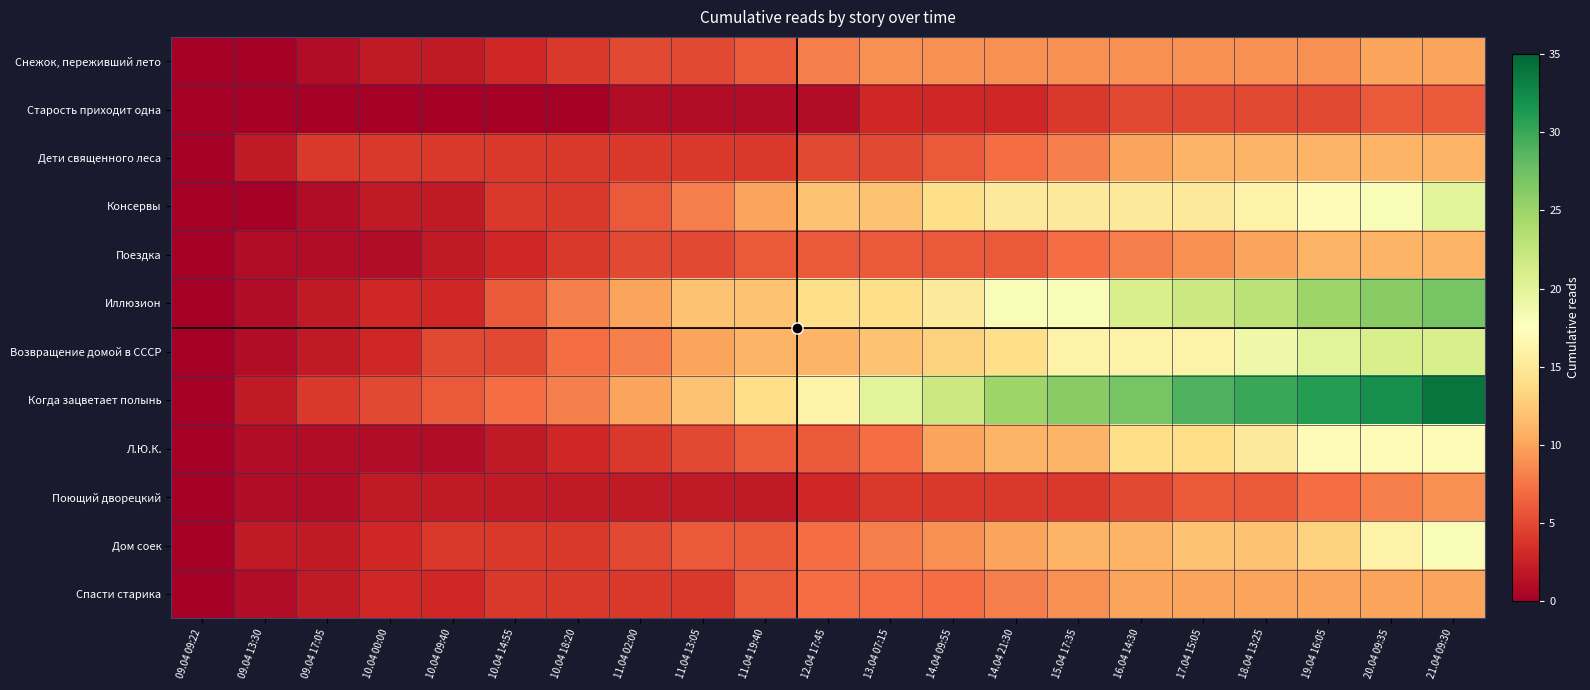

Reading right to left, extract all data points from this chart.

Снежок, переживший лето: 21.04 09:30=10	20.04 09:35=10	19.04 16:05=9	18.04 13:25=9	17.04 15:05=9	16.04 14:30=9	15.04 17:35=9	14.04 21:30=9	14.04 09:55=9	13.04 07:15=9	12.04 17:45=8	11.04 19:40=6	11.04 13:05=5	11.04 02:00=5	10.04 18:20=4	10.04 14:55=3	10.04 09:40=2	10.04 00:00=2	09.04 17:05=1	09.04 13:30=0	09.04 09:22=0
Старость приходит одна: 21.04 09:30=6	20.04 09:35=6	19.04 16:05=5	18.04 13:25=5	17.04 15:05=5	16.04 14:30=5	15.04 17:35=4	14.04 21:30=3	14.04 09:55=3	13.04 07:15=3	12.04 17:45=1	11.04 19:40=1	11.04 13:05=1	11.04 02:00=1	10.04 18:20=0	10.04 14:55=0	10.04 09:40=0	10.04 00:00=0	09.04 17:05=0	09.04 13:30=0	09.04 09:22=0
Дети священного леса: 21.04 09:30=11	20.04 09:35=11	19.04 16:05=11	18.04 13:25=11	17.04 15:05=11	16.04 14:30=10	15.04 17:35=8	14.04 21:30=7	14.04 09:55=6	13.04 07:15=5	12.04 17:45=5	11.04 19:40=4	11.04 13:05=4	11.04 02:00=4	10.04 18:20=4	10.04 14:55=4	10.04 09:40=4	10.04 00:00=4	09.04 17:05=4	09.04 13:30=2	09.04 09:22=0
Консервы: 21.04 09:30=20	20.04 09:35=18	19.04 16:05=17	18.04 13:25=16	17.04 15:05=15	16.04 14:30=15	15.04 17:35=15	14.04 21:30=15	14.04 09:55=14	13.04 07:15=12	12.04 17:45=12	11.04 19:40=10	11.04 13:05=8	11.04 02:00=6	10.04 18:20=4	10.04 14:55=4	10.04 09:40=2	10.04 00:00=2	09.04 17:05=1	09.04 13:30=0	09.04 09:22=0
Поездка: 21.04 09:30=11	20.04 09:35=11	19.04 16:05=11	18.04 13:25=10	17.04 15:05=9	16.04 14:30=8	15.04 17:35=7	14.04 21:30=6	14.04 09:55=6	13.04 07:15=6	12.04 17:45=6	11.04 19:40=6	11.04 13:05=5	11.04 02:00=5	10.04 18:20=4	10.04 14:55=3	10.04 09:40=2	10.04 00:00=1	09.04 17:05=1	09.04 13:30=1	09.04 09:22=0
Иллюзион: 21.04 09:30=27	20.04 09:35=26	19.04 16:05=25	18.04 13:25=23	17.04 15:05=22	16.04 14:30=21	15.04 17:35=18	14.04 21:30=18	14.04 09:55=15	13.04 07:15=14	12.04 17:45=14	11.04 19:40=12	11.04 13:05=12	11.04 02:00=10	10.04 18:20=8	10.04 14:55=6	10.04 09:40=3	10.04 00:00=3	09.04 17:05=2	09.04 13:30=1	09.04 09:22=0
Возвращение домой в СССР: 21.04 09:30=21	20.04 09:35=21	19.04 16:05=20	18.04 13:25=19	17.04 15:05=16	16.04 14:30=16	15.04 17:35=16	14.04 21:30=14	14.04 09:55=13	13.04 07:15=12	12.04 17:45=11	11.04 19:40=11	11.04 13:05=10	11.04 02:00=8	10.04 18:20=7	10.04 14:55=5	10.04 09:40=5	10.04 00:00=3	09.04 17:05=2	09.04 13:30=1	09.04 09:22=0
Когда зацветает полынь: 21.04 09:30=34	20.04 09:35=32	19.04 16:05=31	18.04 13:25=30	17.04 15:05=29	16.04 14:30=27	15.04 17:35=26	14.04 21:30=25	14.04 09:55=22	13.04 07:15=20	12.04 17:45=16	11.04 19:40=14	11.04 13:05=12	11.04 02:00=10	10.04 18:20=8	10.04 14:55=7	10.04 09:40=6	10.04 00:00=5	09.04 17:05=4	09.04 13:30=2	09.04 09:22=0
Л.Ю.К.: 21.04 09:30=17	20.04 09:35=17	19.04 16:05=17	18.04 13:25=15	17.04 15:05=14	16.04 14:30=14	15.04 17:35=11	14.04 21:30=11	14.04 09:55=10	13.04 07:15=7	12.04 17:45=6	11.04 19:40=6	11.04 13:05=5	11.04 02:00=4	10.04 18:20=3	10.04 14:55=2	10.04 09:40=1	10.04 00:00=1	09.04 17:05=1	09.04 13:30=1	09.04 09:22=0
Поющий дворецкий: 21.04 09:30=9	20.04 09:35=8	19.04 16:05=7	18.04 13:25=6	17.04 15:05=6	16.04 14:30=5	15.04 17:35=4	14.04 21:30=4	14.04 09:55=4	13.04 07:15=4	12.04 17:45=3	11.04 19:40=2	11.04 13:05=2	11.04 02:00=2	10.04 18:20=2	10.04 14:55=2	10.04 09:40=2	10.04 00:00=2	09.04 17:05=1	09.04 13:30=1	09.04 09:22=0
Дом соек: 21.04 09:30=18	20.04 09:35=16	19.04 16:05=13	18.04 13:25=12	17.04 15:05=12	16.04 14:30=11	15.04 17:35=11	14.04 21:30=10	14.04 09:55=9	13.04 07:15=8	12.04 17:45=7	11.04 19:40=6	11.04 13:05=6	11.04 02:00=5	10.04 18:20=4	10.04 14:55=4	10.04 09:40=4	10.04 00:00=3	09.04 17:05=2	09.04 13:30=2	09.04 09:22=0
Спасти старика: 21.04 09:30=10	20.04 09:35=10	19.04 16:05=10	18.04 13:25=10	17.04 15:05=10	16.04 14:30=10	15.04 17:35=9	14.04 21:30=8	14.04 09:55=7	13.04 07:15=7	12.04 17:45=7	11.04 19:40=6	11.04 13:05=4	11.04 02:00=4	10.04 18:20=4	10.04 14:55=4	10.04 09:40=3	10.04 00:00=3	09.04 17:05=2	09.04 13:30=1	09.04 09:22=0